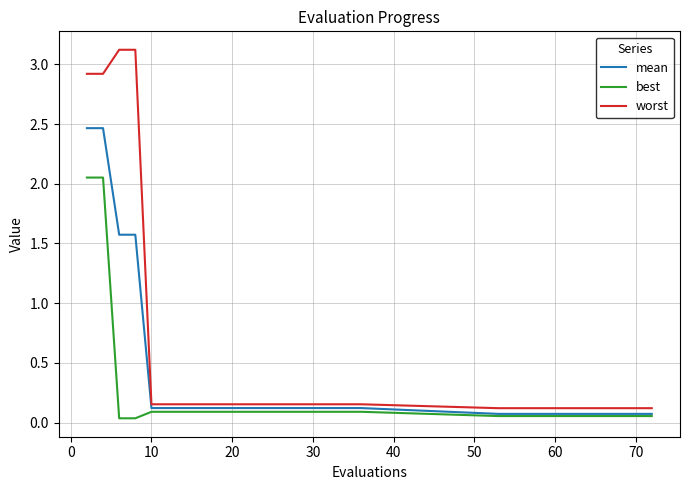

How many distinct data groups are displayed?

3